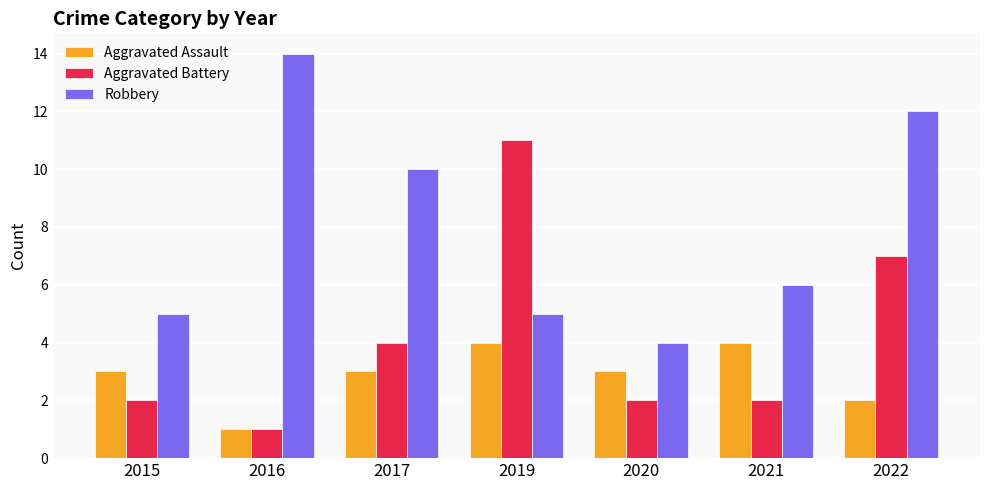

Reading left to right, transcribe all the data shown in this chart.

Aggravated Assault: 3	1	3	4	3	4	2
Aggravated Battery: 2	1	4	11	2	2	7
Robbery: 5	14	10	5	4	6	12